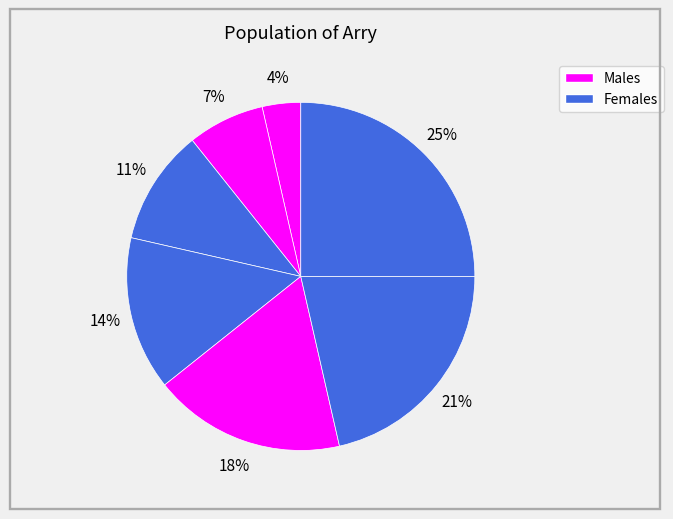

Which slice is the largest?

1